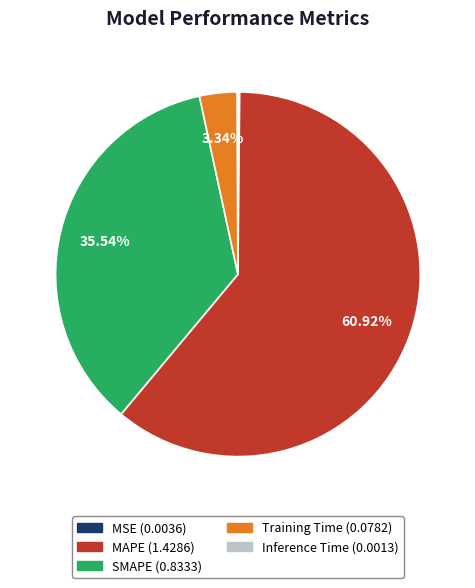

Does MAPE account for over 50% of the chart?

Yes